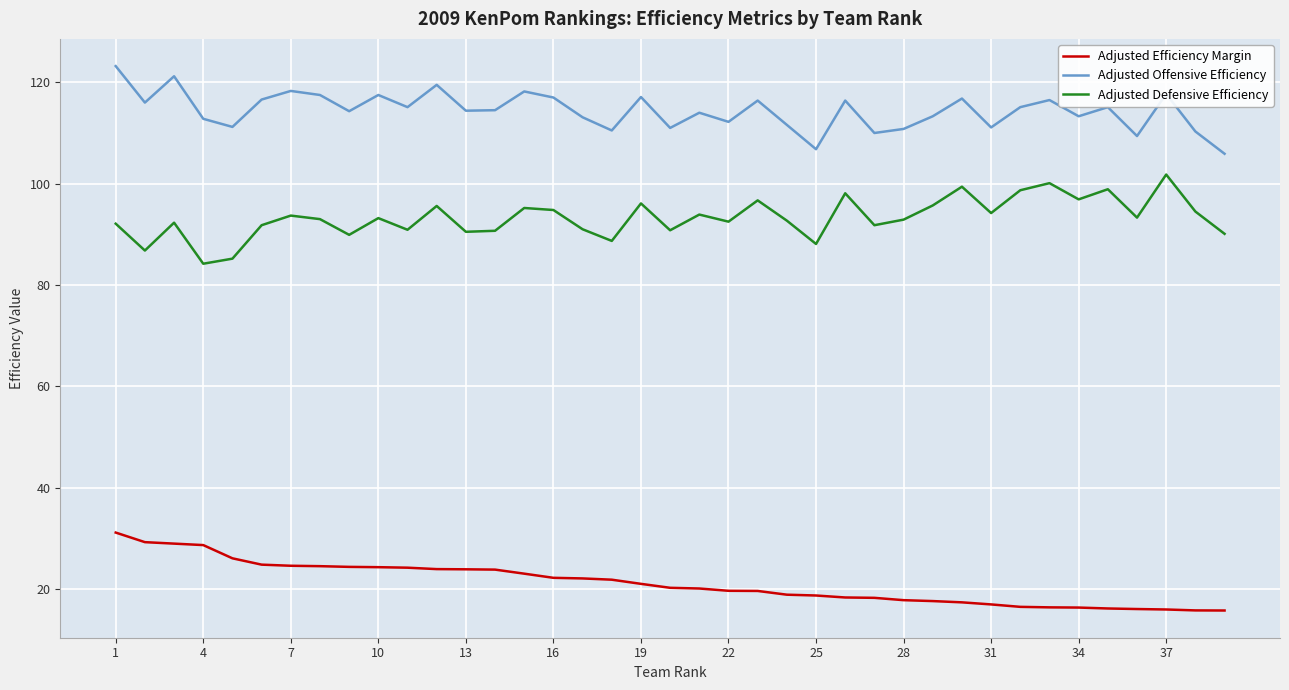

Does the chart have visible grid lines?

Yes